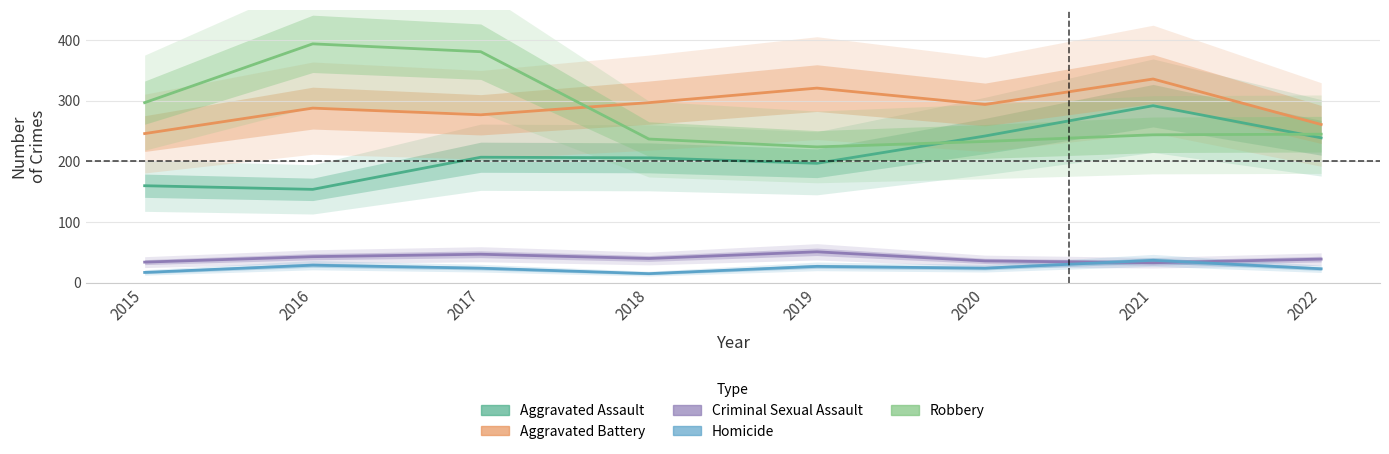

True or false: Aggravated Battery and Robbery cross at least once.

True